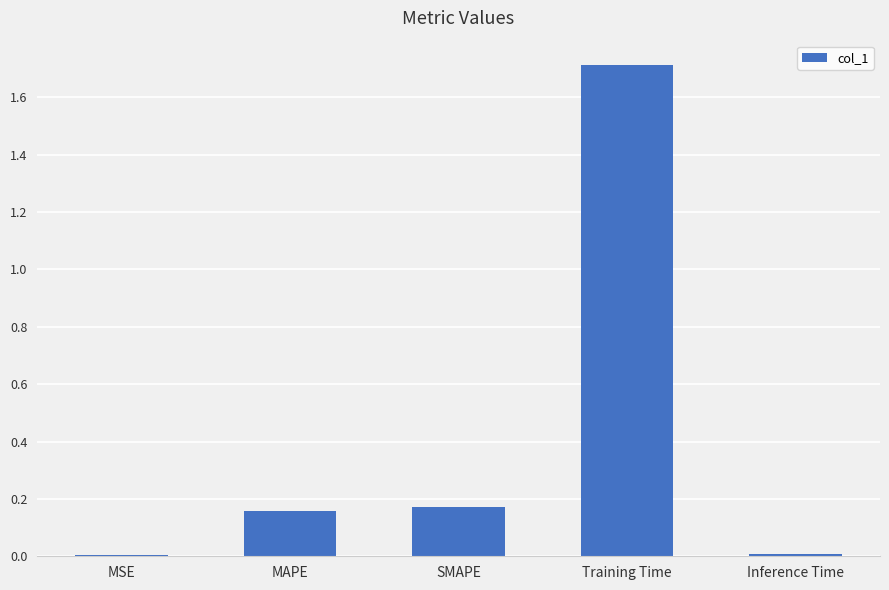

Does the chart contain stacked bars?

No